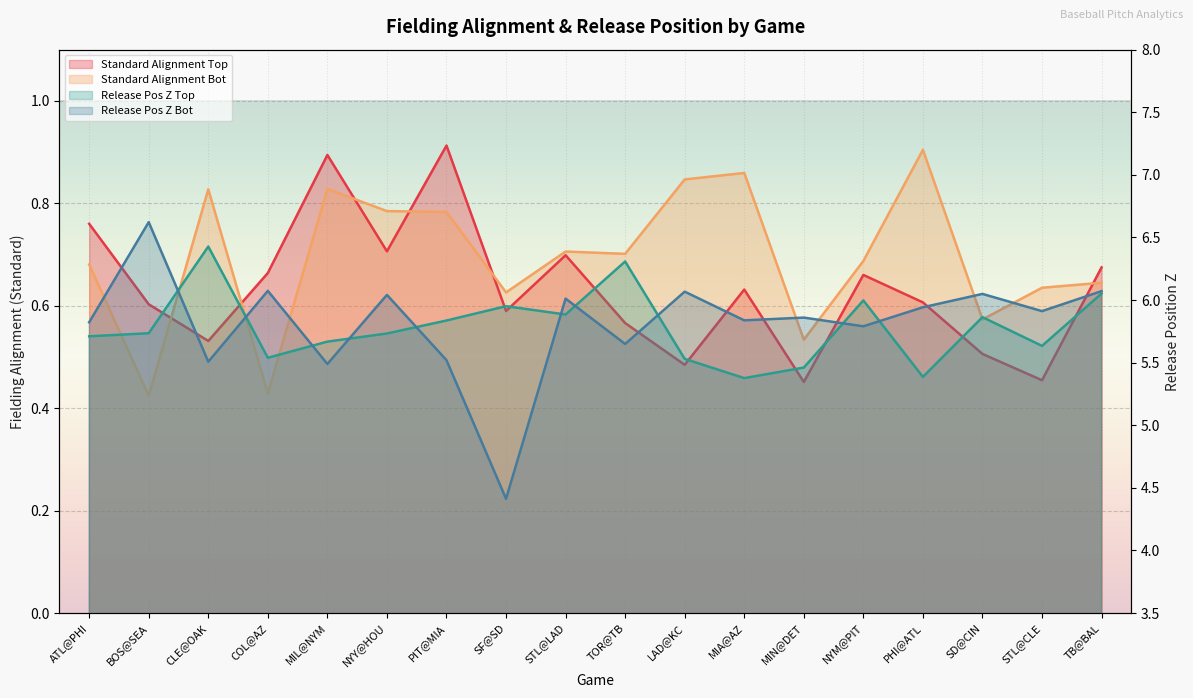

How many interior local valleys does the if_fielding_alignment_Standard_bot series have?

6